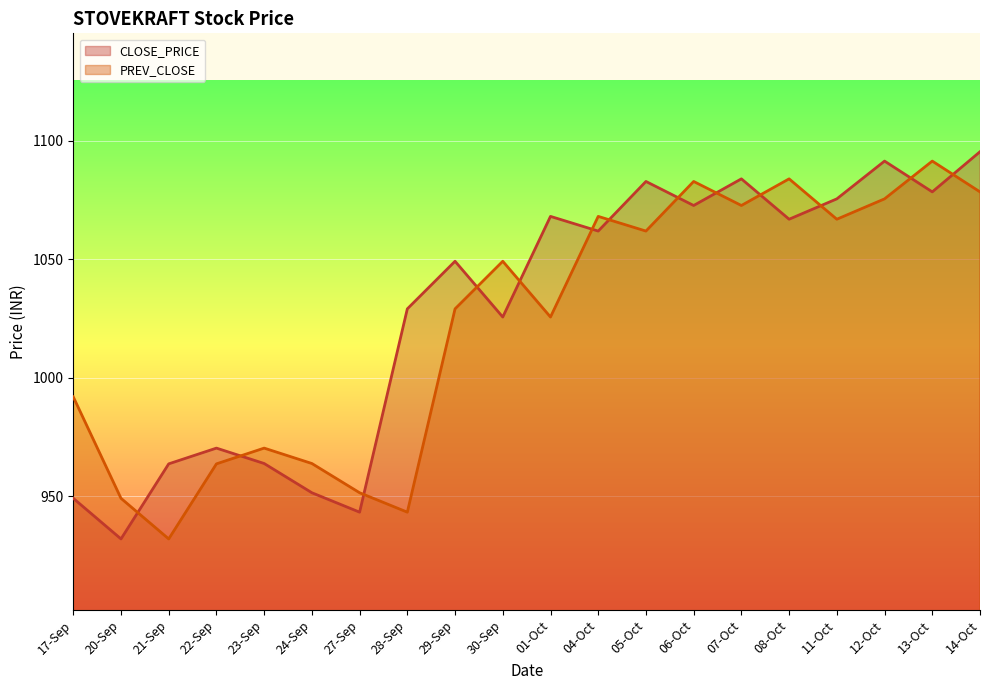

Rank the series by their maximum value, from lowest to highest.

PREV_CLOSE, CLOSE_PRICE